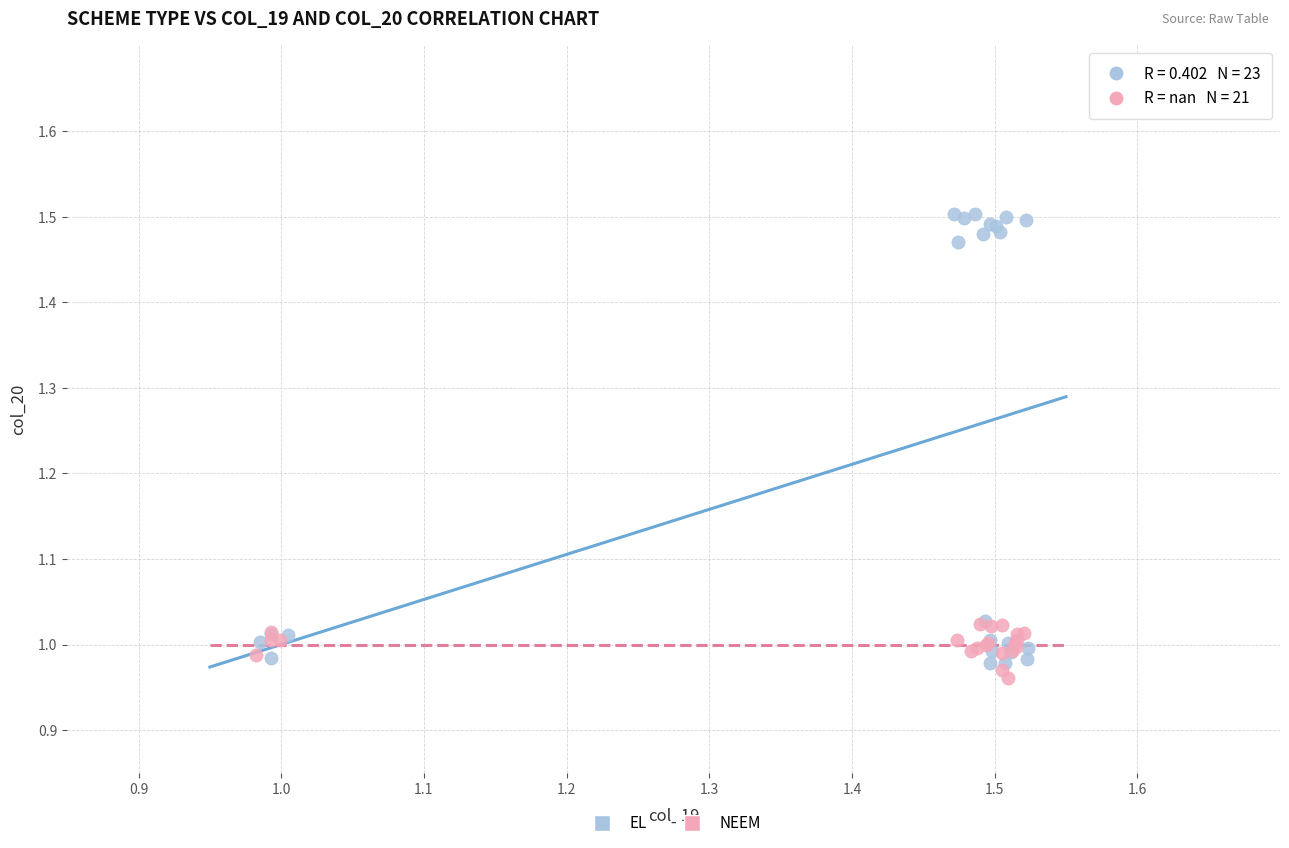

Which series contains the highest Y value?

EL